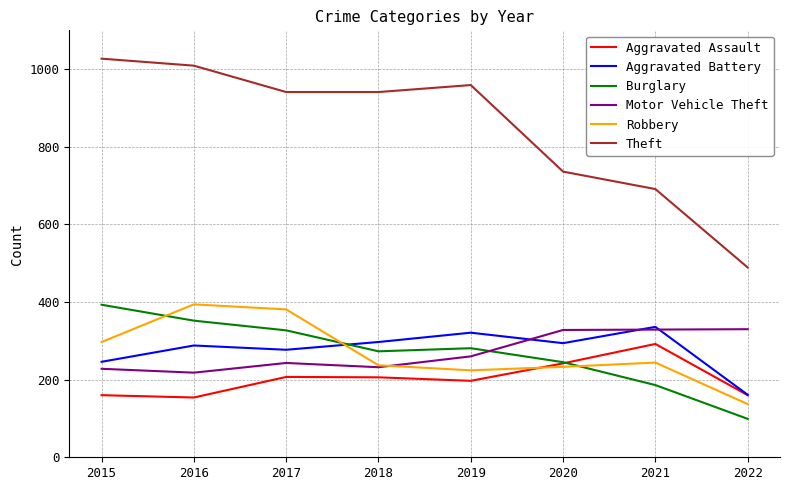

At which category does the chart reach its minimum across all series?

2022